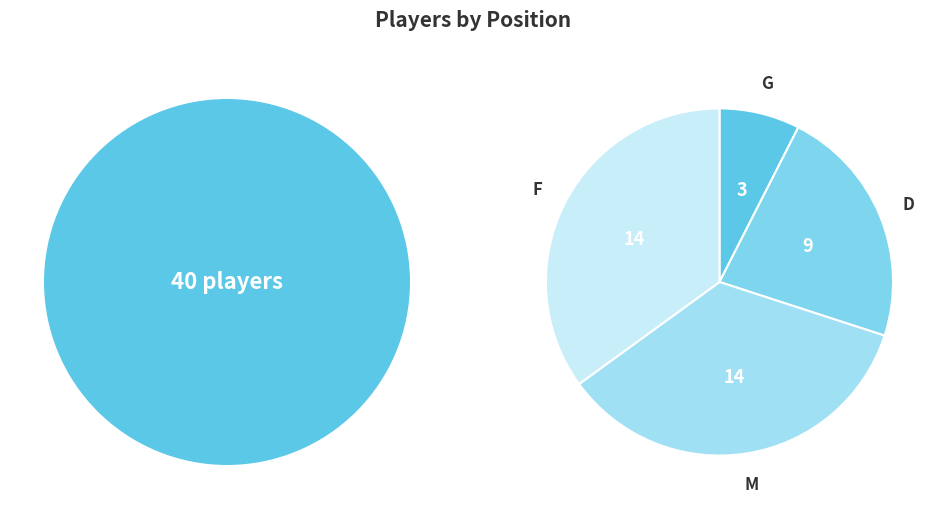

Which has a higher value, D or G?

D